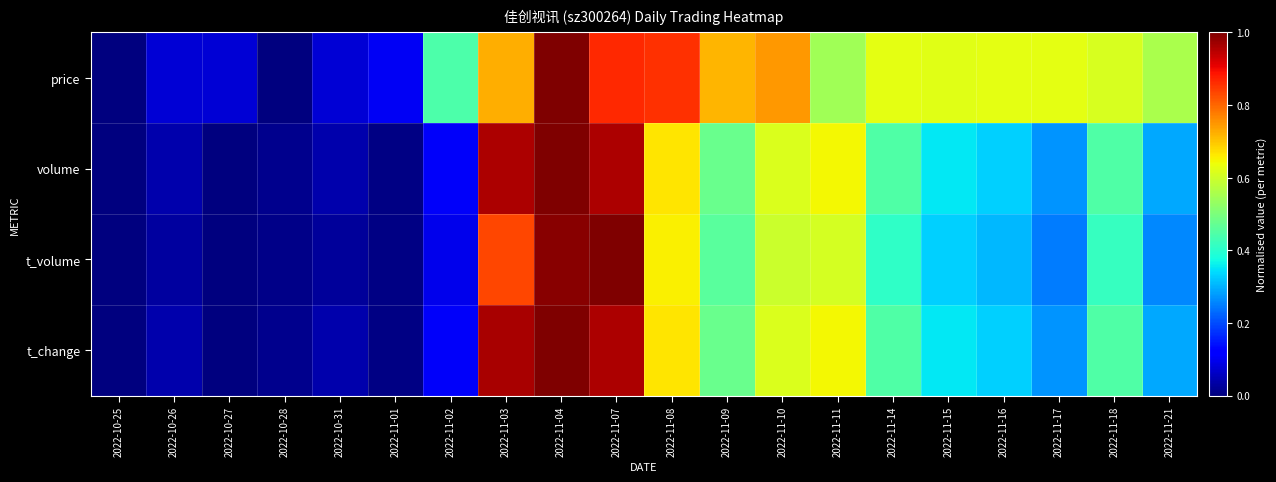

What is the total value across all series at 2022-11-16?

1.6